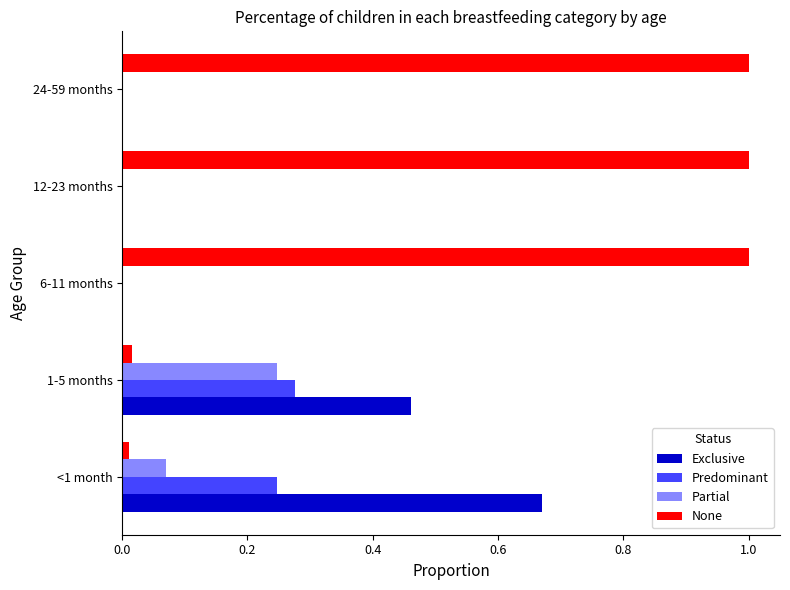

Between 1-5 months and 24-59 months, which series saw the biggest shift?

None